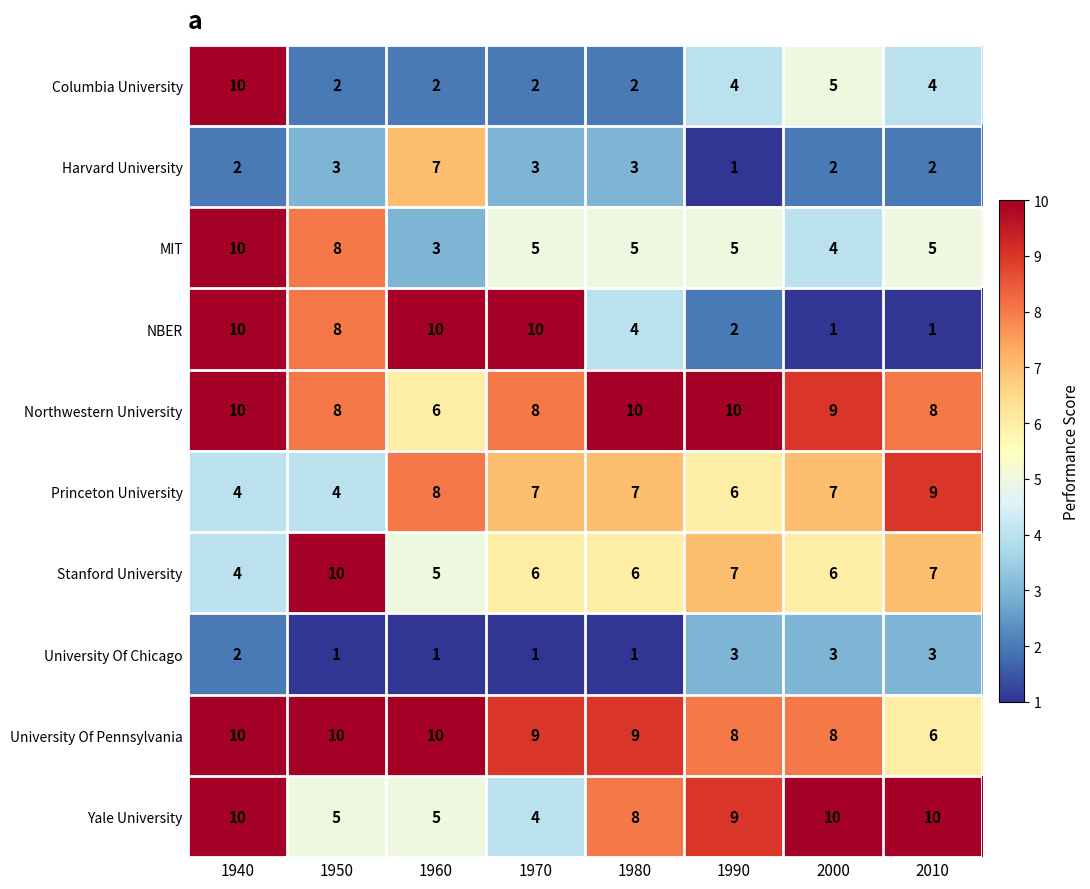

Which category has the lowest value in the MIT series?

1960